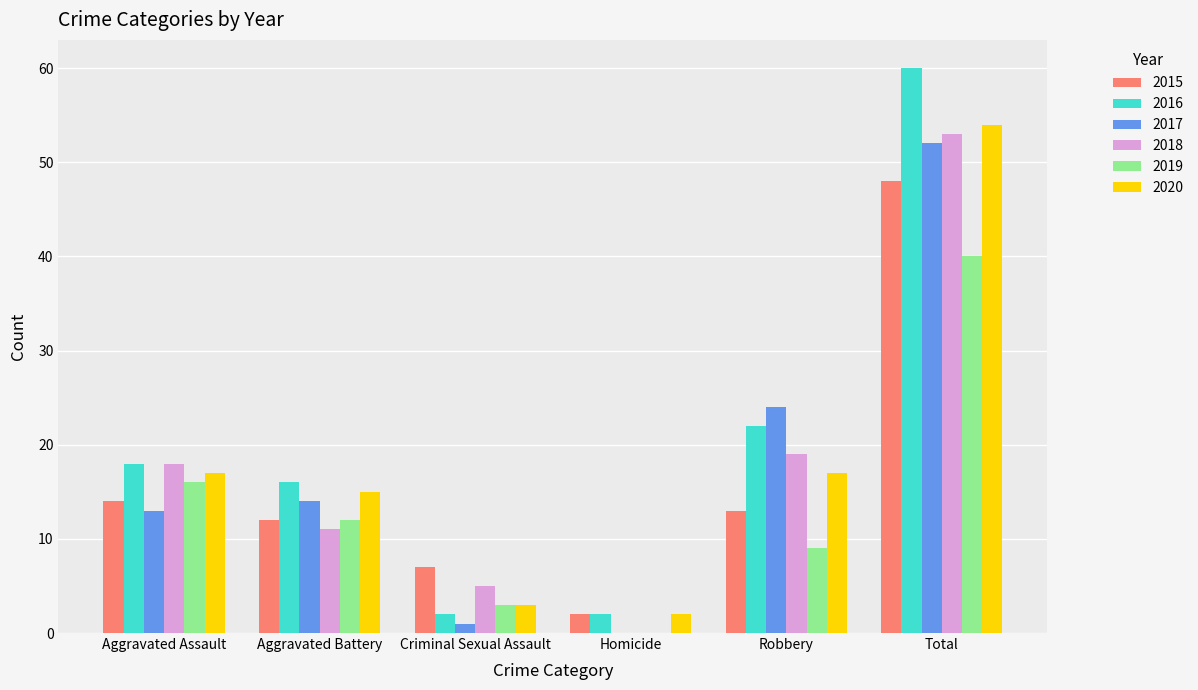

Are the bars horizontal?

No